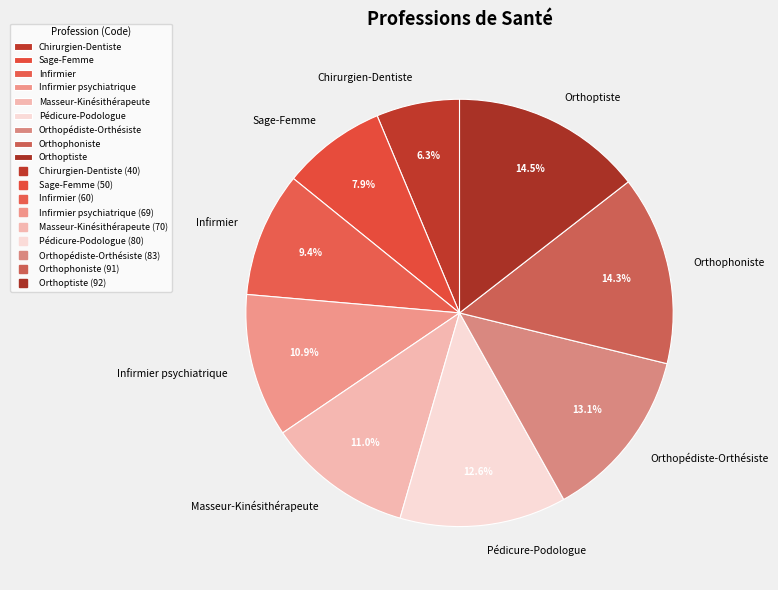

Which slice is the smallest?

Chirurgien-Dentiste